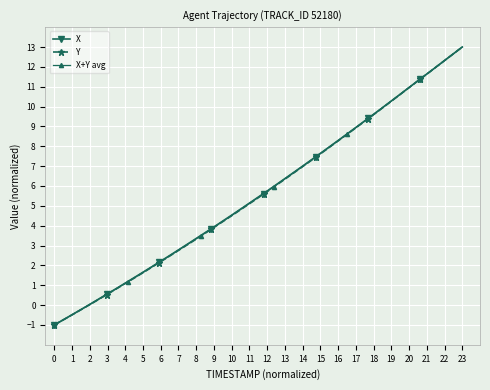

Rank the series by their average value, from lowest to highest.

Y, X+Y avg, X